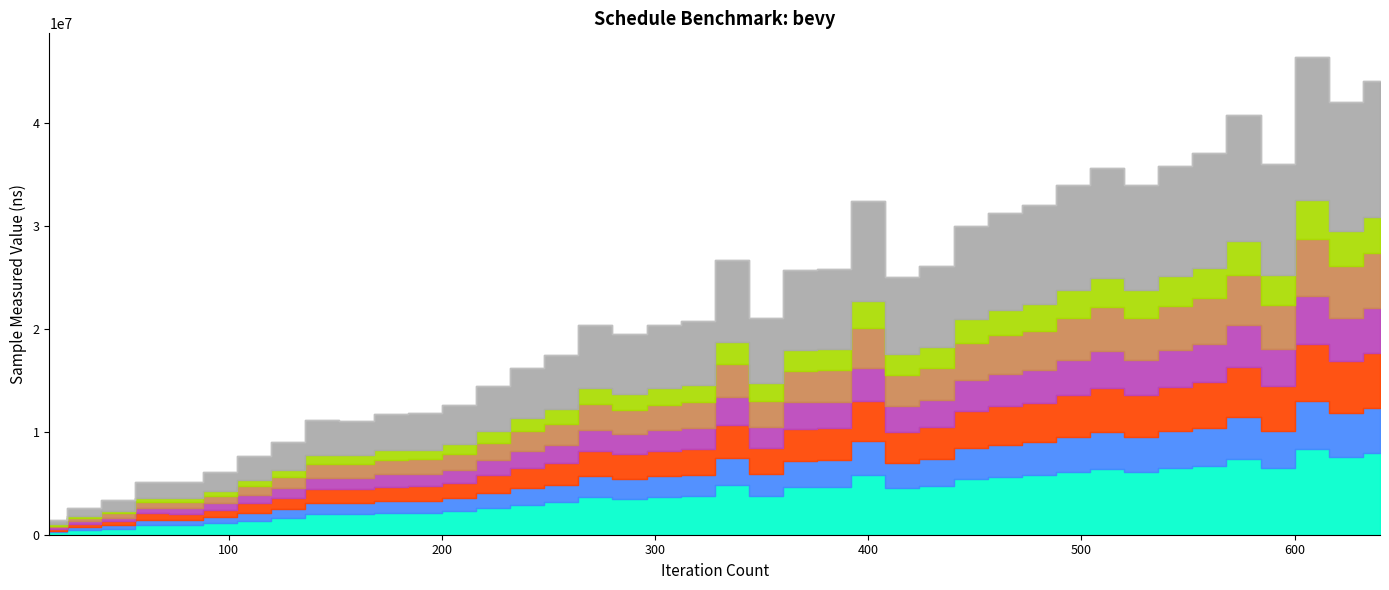

Read the value at 544, to the nearest 50.

35847600